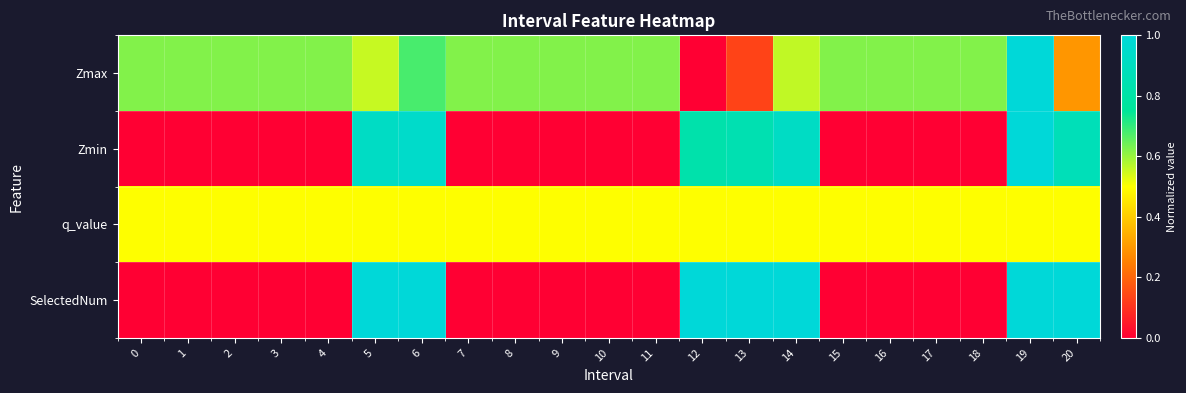

What is the total value across all series at 0?

1.1